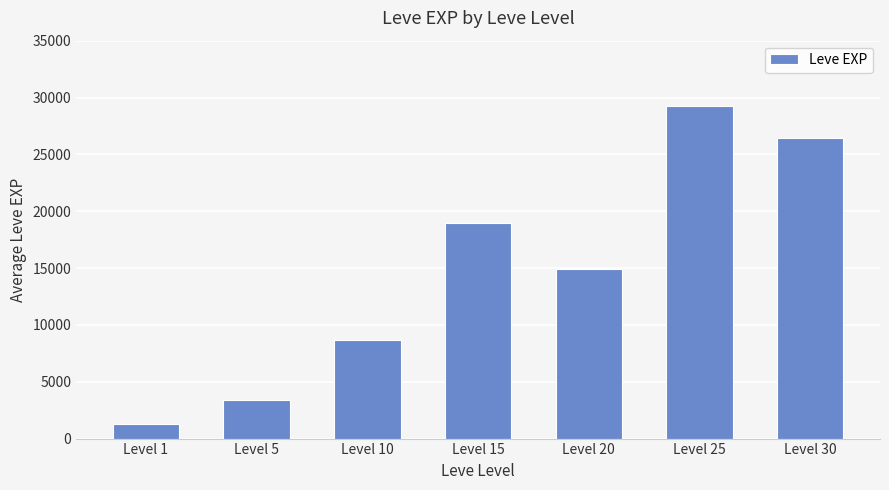

What is the sum of all values?

102879